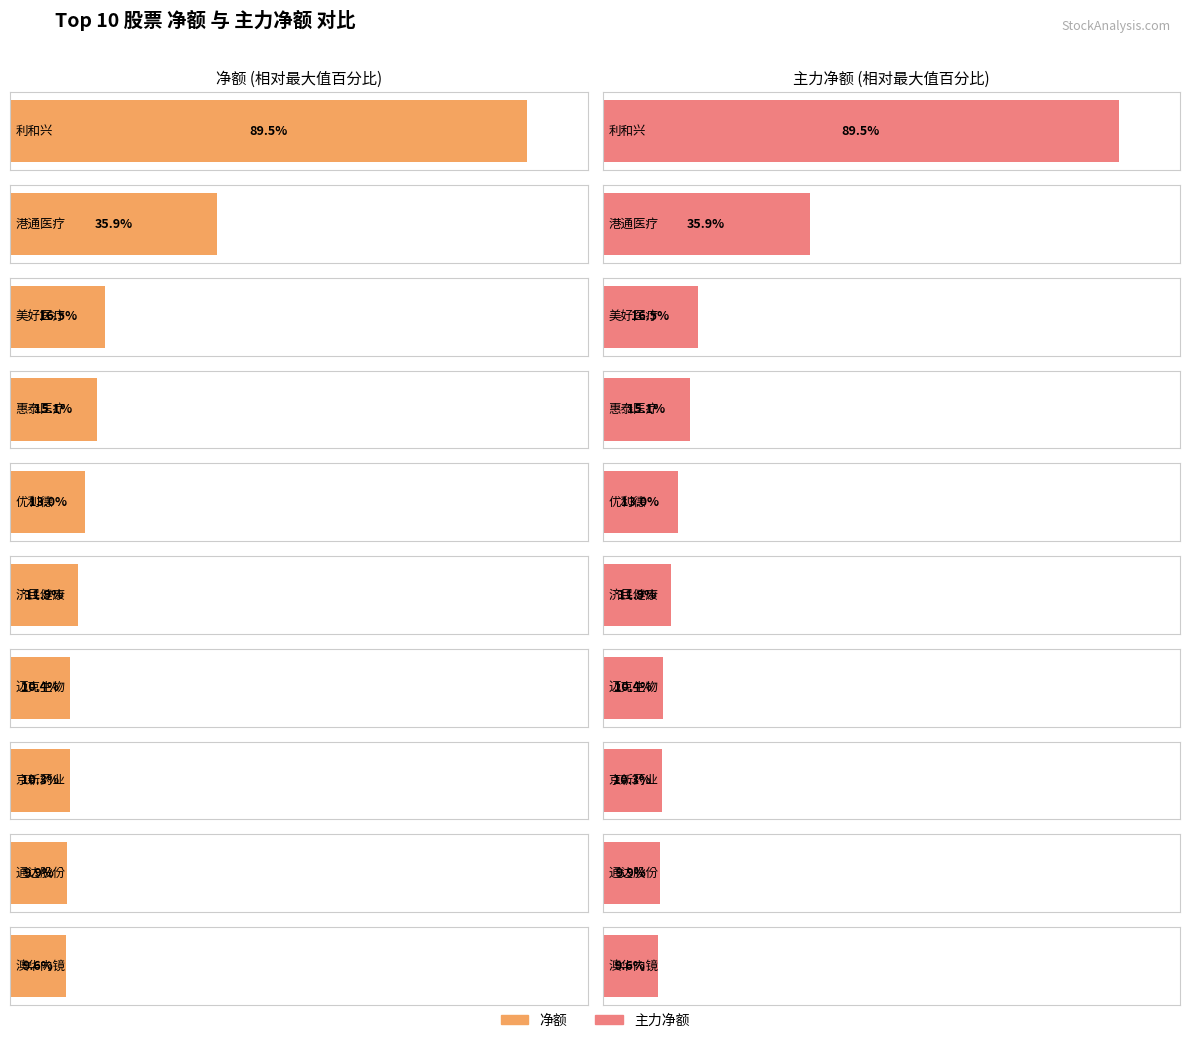

What is the value of the 净额 bar at the 9th from the left?

4942696